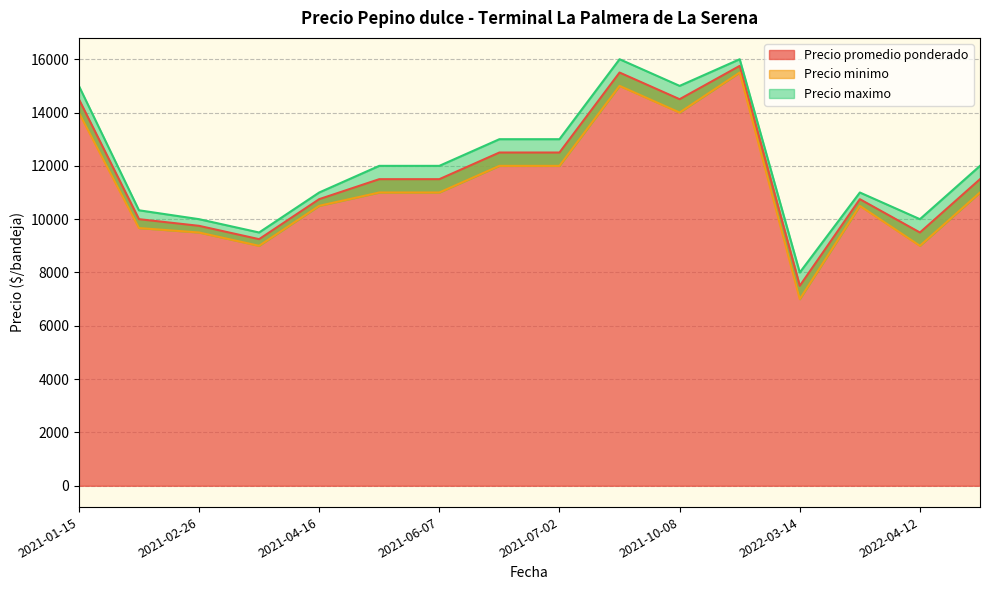

What is the maximum value for Precio promedio ponderado?

15750